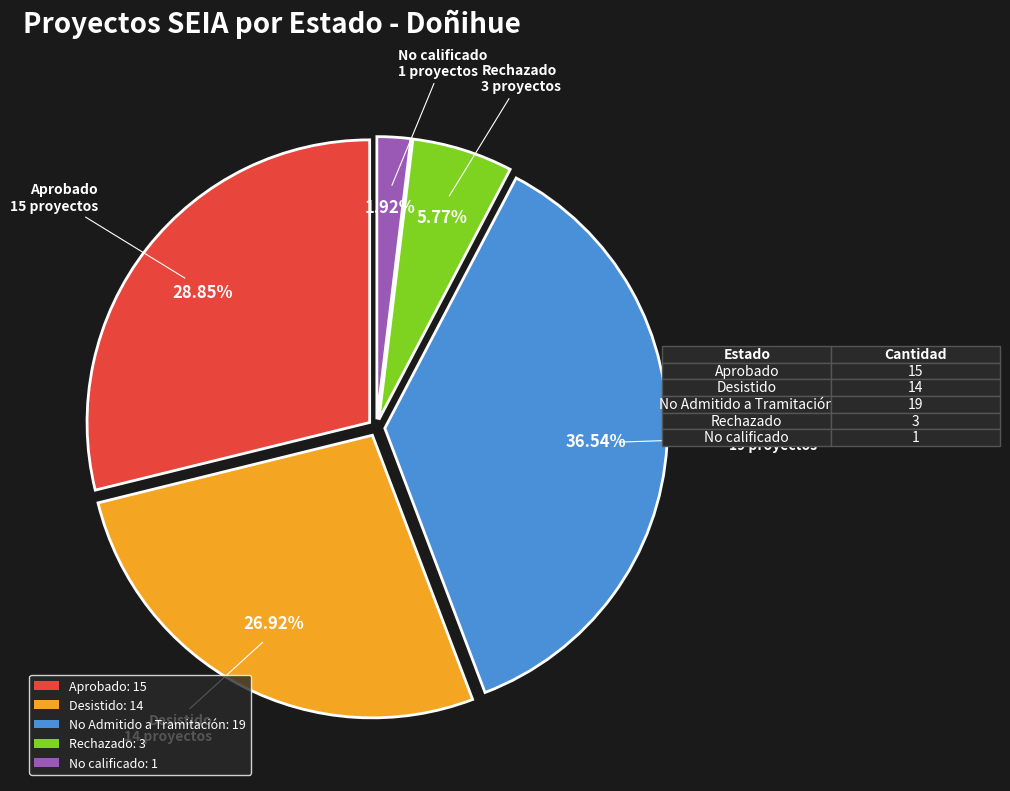

Approximately how many times larger is the value at No Admitido a Tramitación: 19 compared to No calificado: 1?

19.0